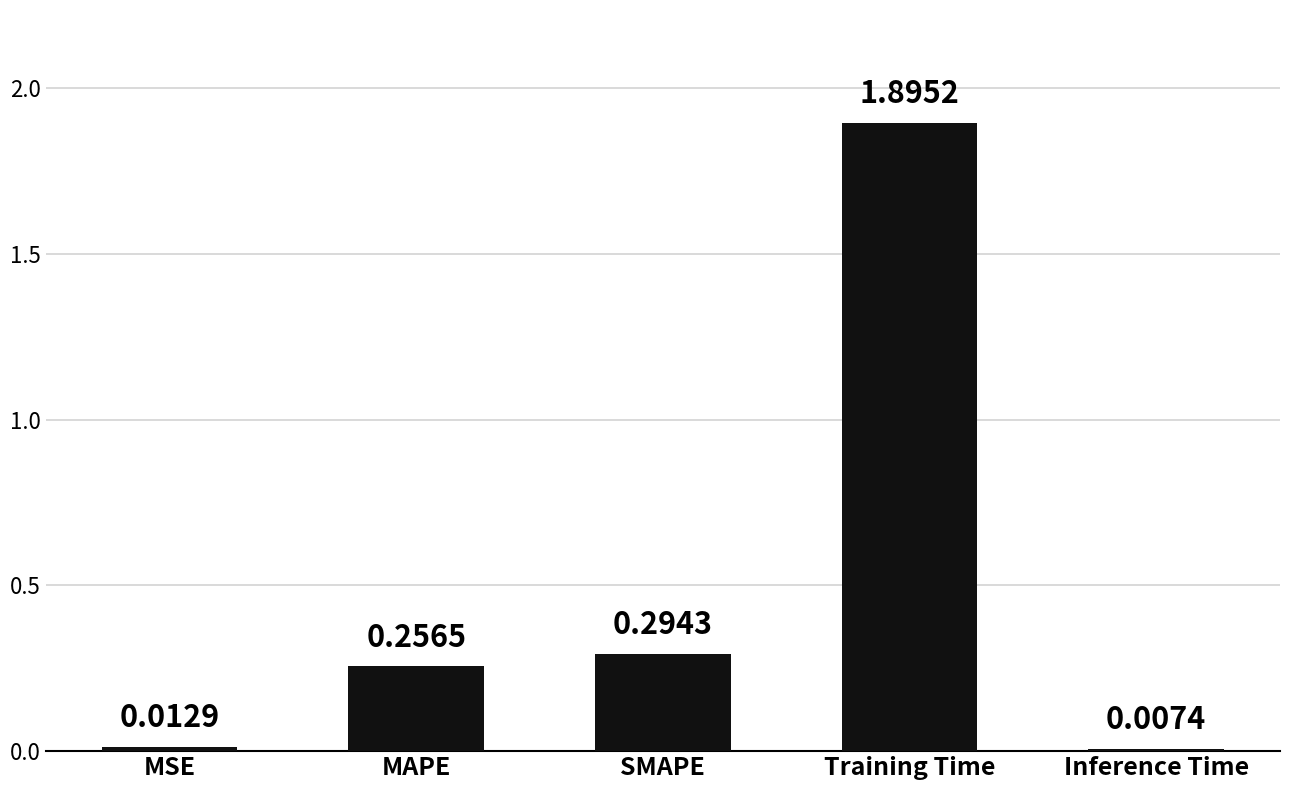

Count the number of categories in the chart.

5